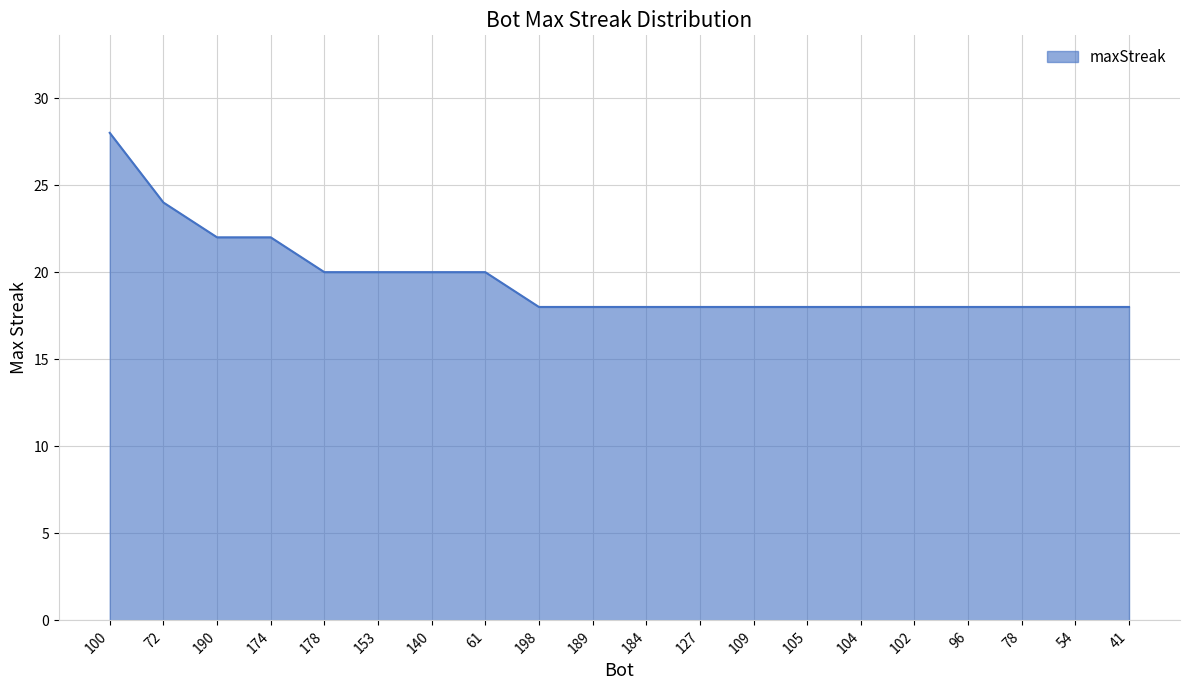

Which category has the highest value across all series?

100